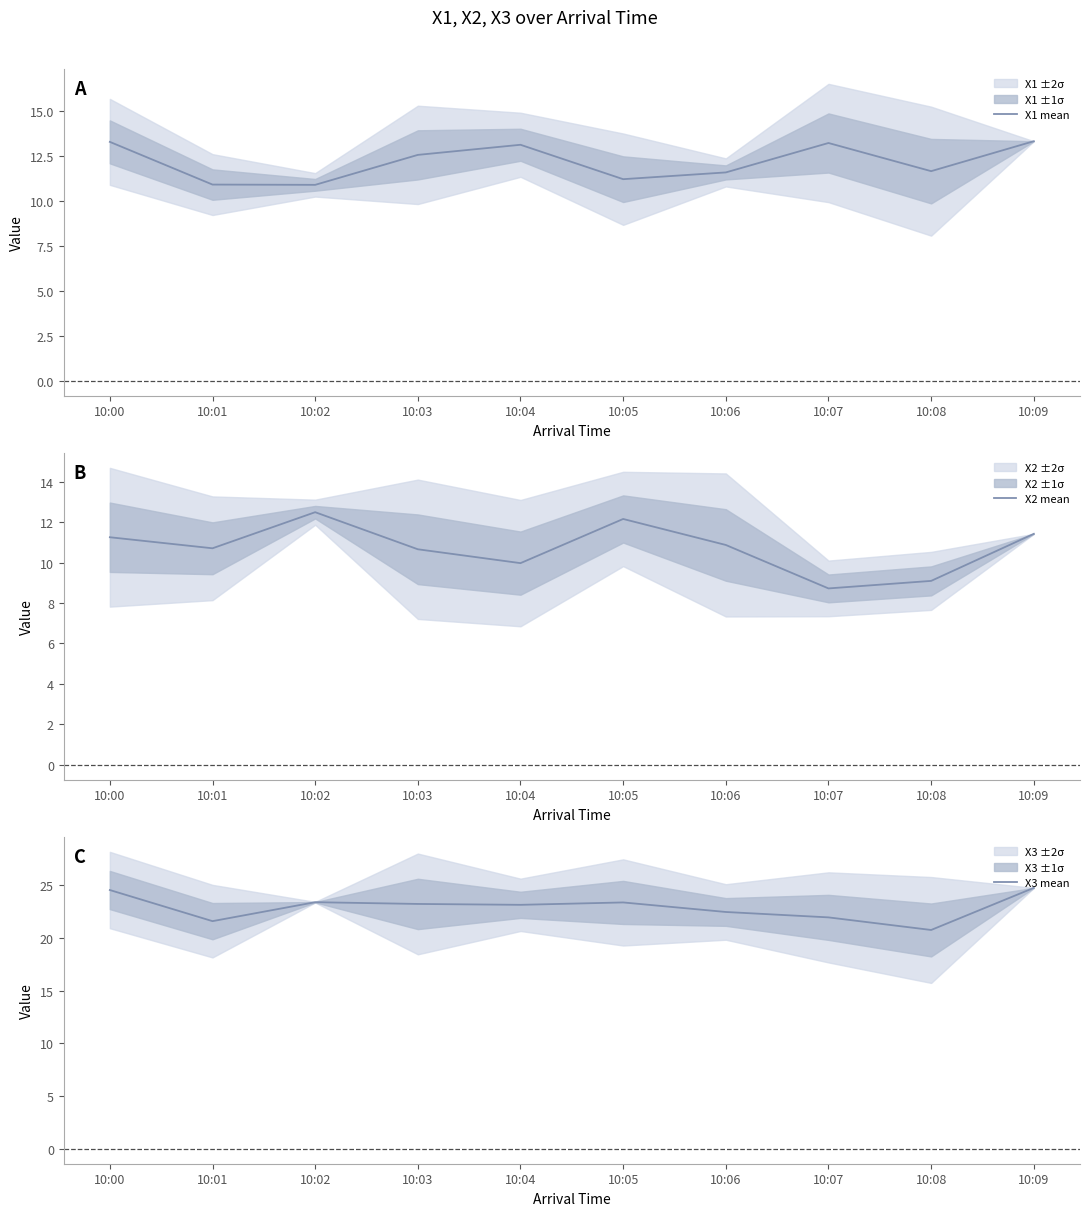

How many lines are shown in the chart?

3